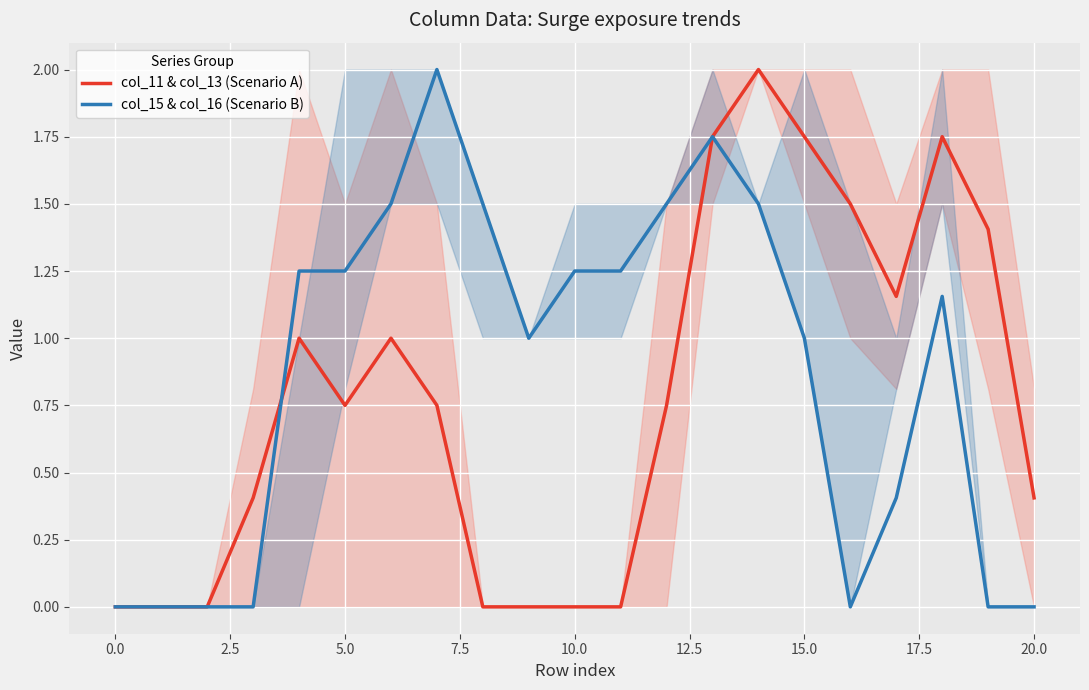

What is the label of the 3rd point from the right?

18